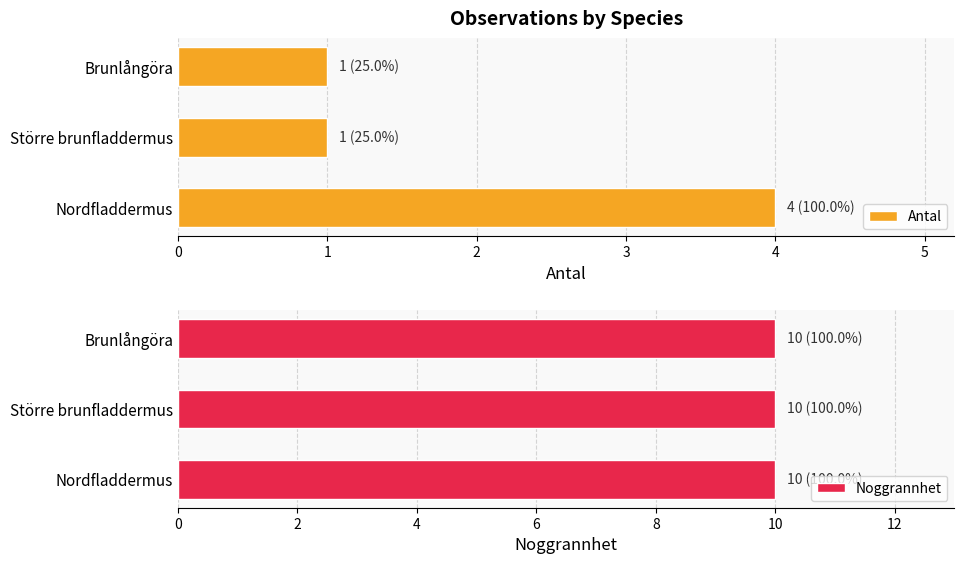

How many data points does each series have?

3